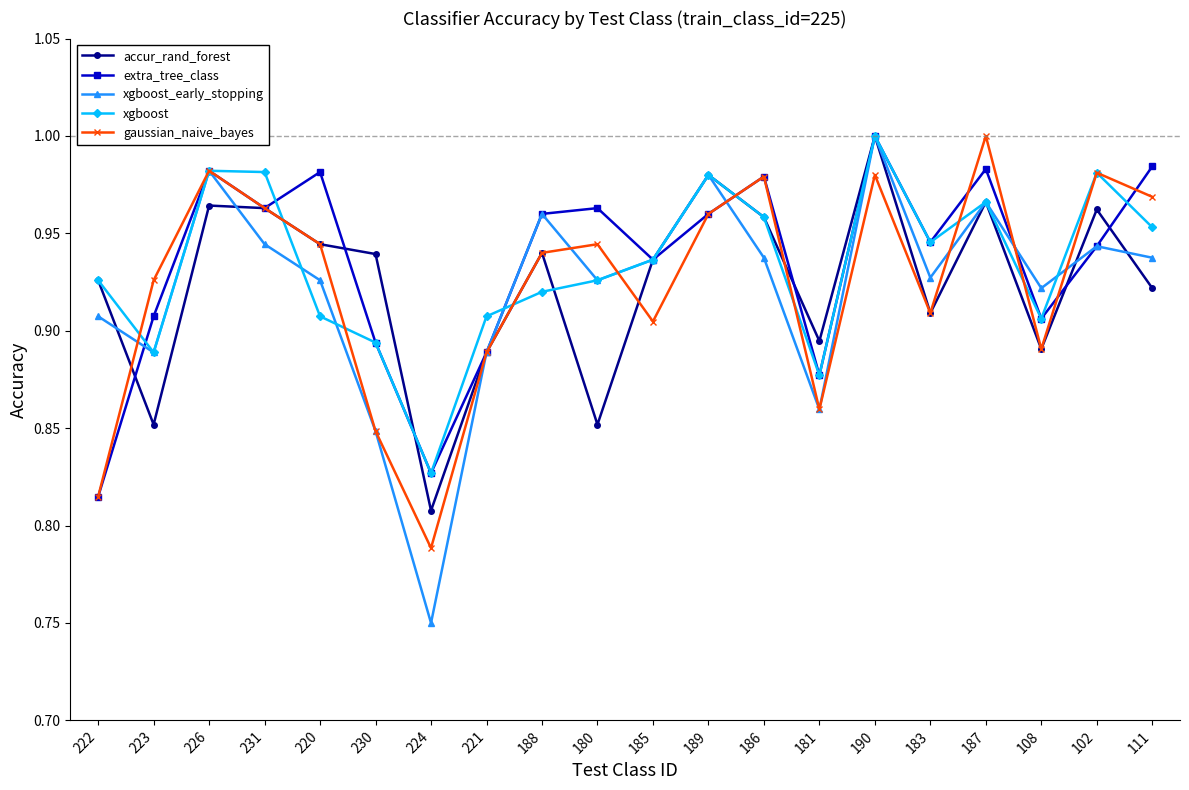

The extra_tree_class series shows 0.5 at 221. True or false?

False